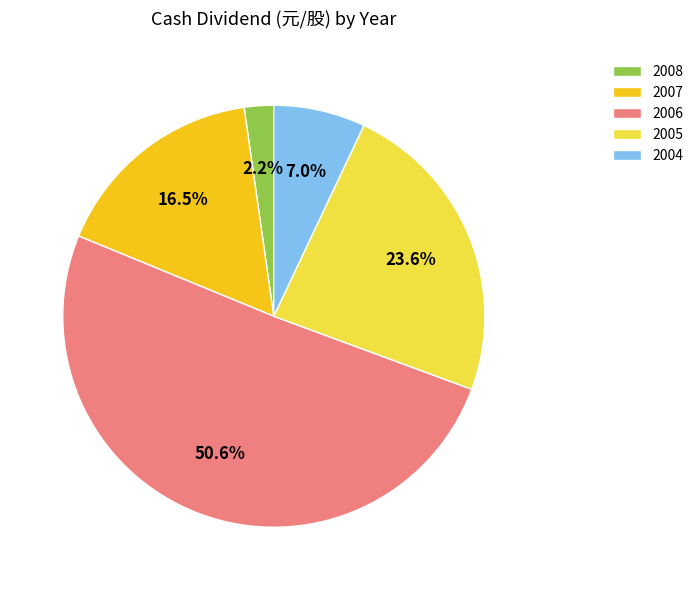

Which slice is the smallest?

2008